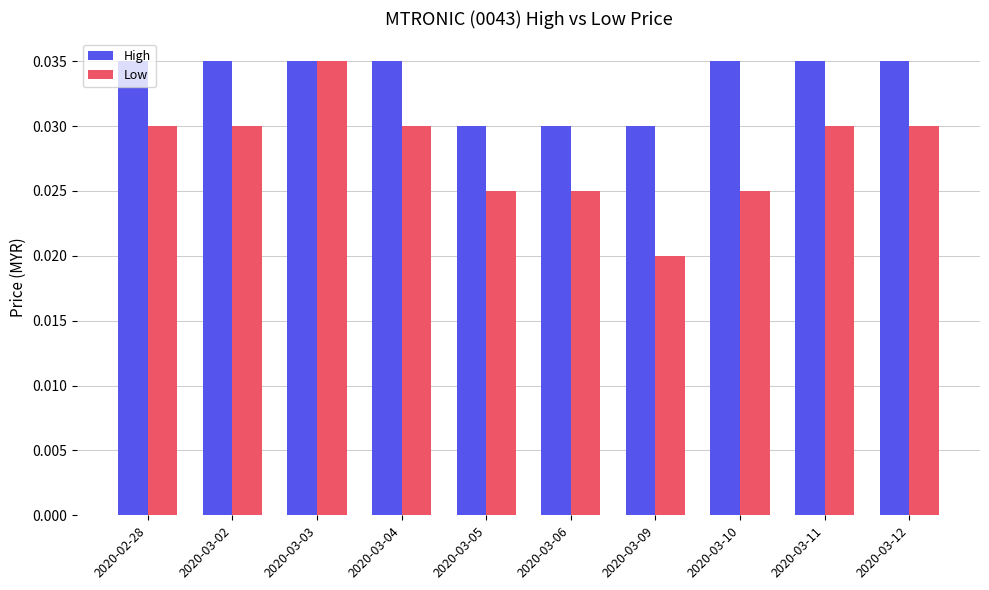

At 2020-03-04, list the series in order from largest to smallest.

High, Low